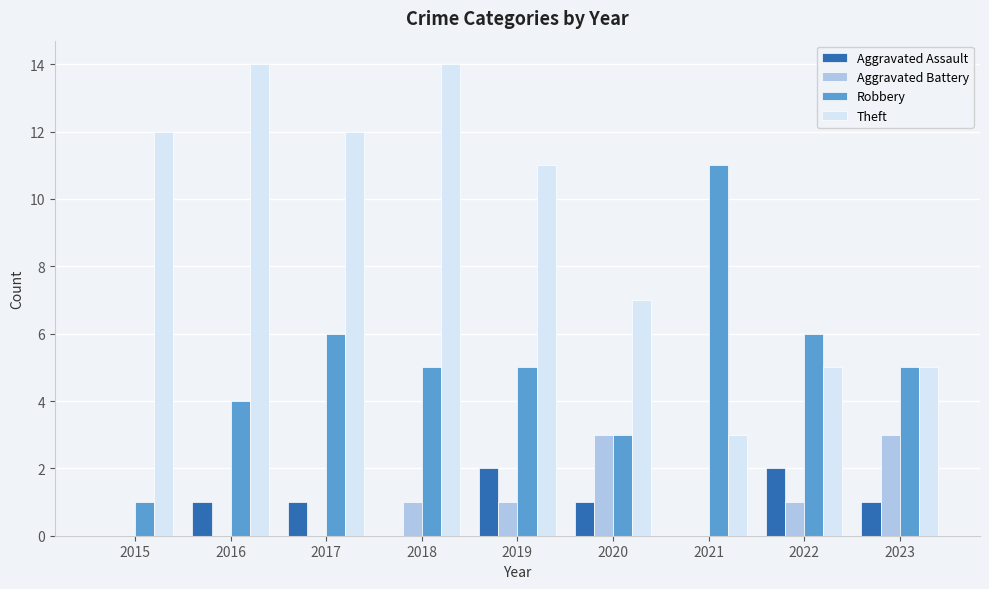

How many series are shown in this chart?

4